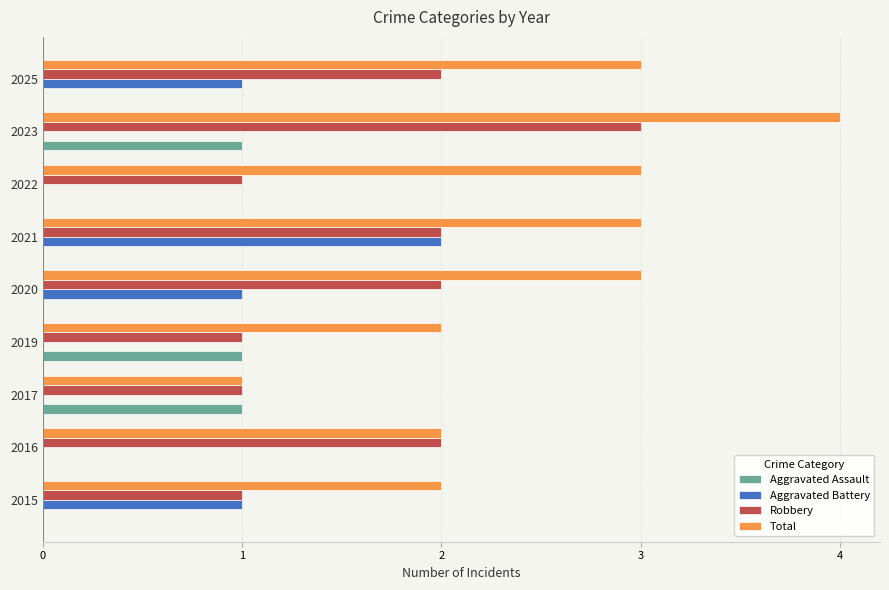

The Aggravated Assault series shows -1 at 2025. True or false?

False